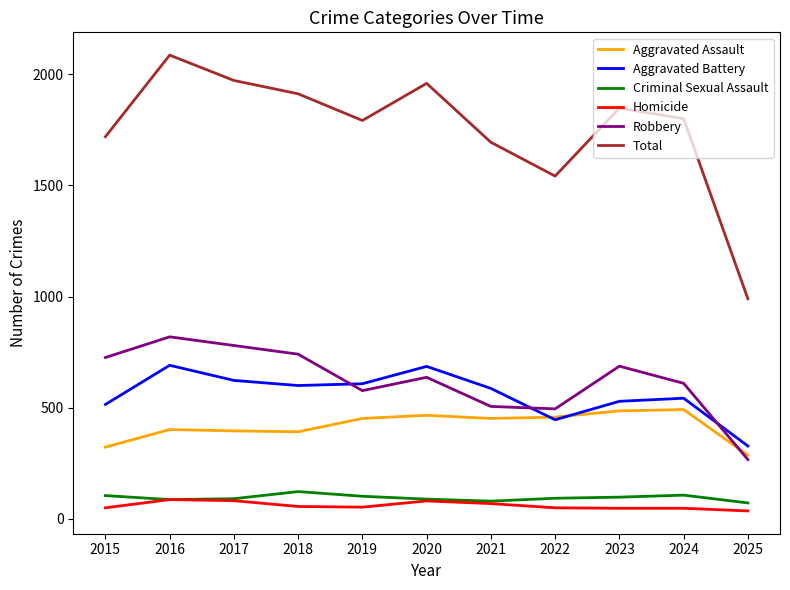

Which label corresponds to the largest value in the chart?

2016